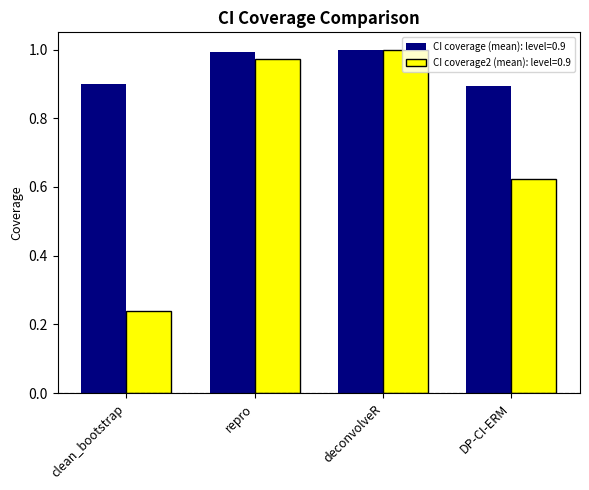

Rank the categories by CI coverage2 (mean): level=0.9 value from lowest to highest.

clean_bootstrap, DP-CI-ERM, repro, deconvolveR